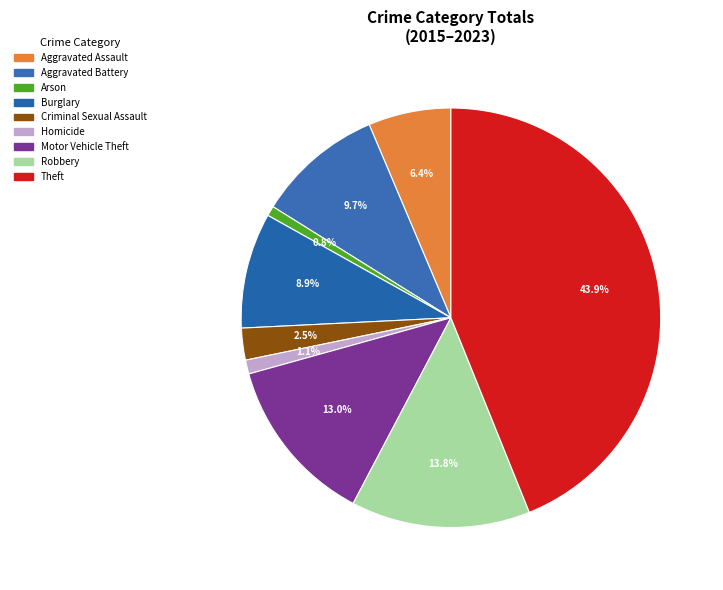

What portion of the pie excludes Aggravated Battery?

90.3%